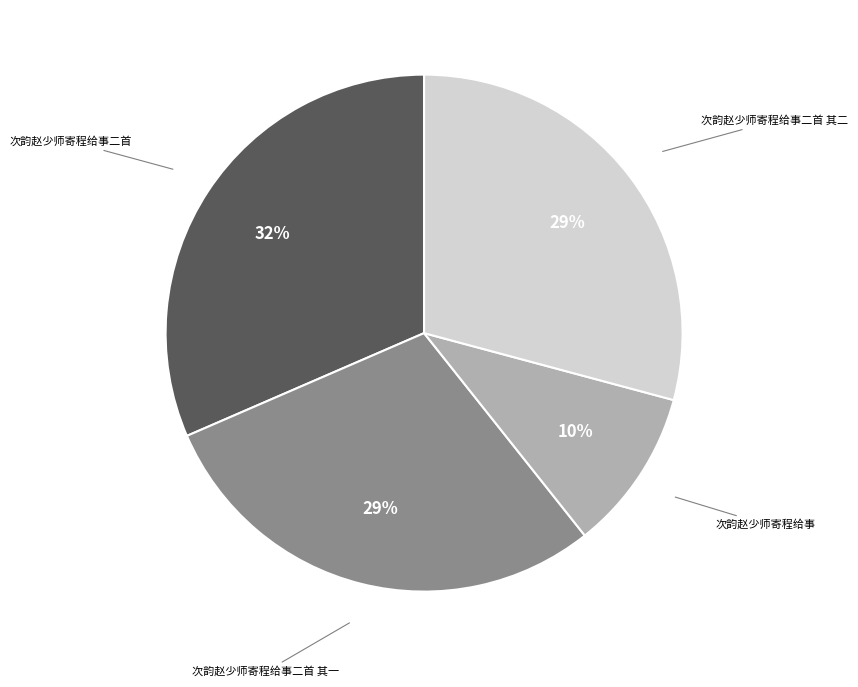

Is there a majority slice in this chart?

No